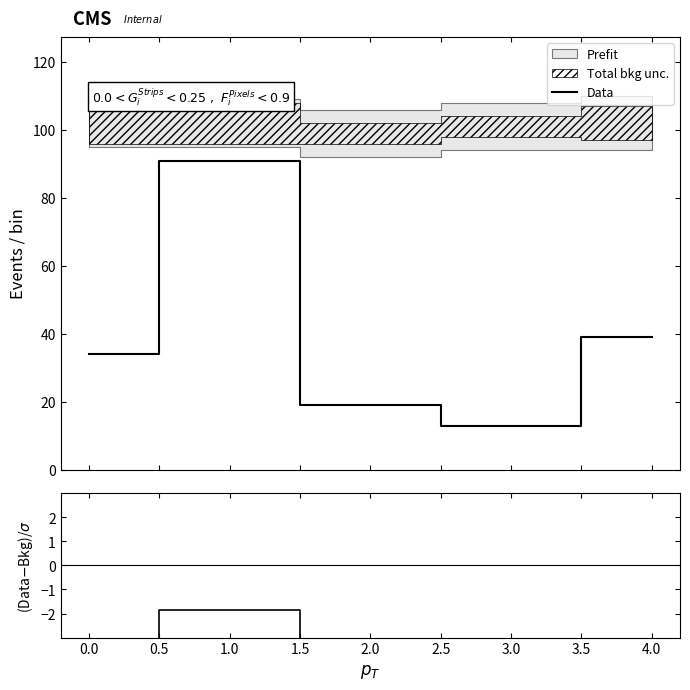

Reading right to left, list all the values displayed in this chart.

Data: 39.0	13.0	19.0	91.0	34.0
col_2: -12.6	-29.3	-26.7	-1.8	-11.3